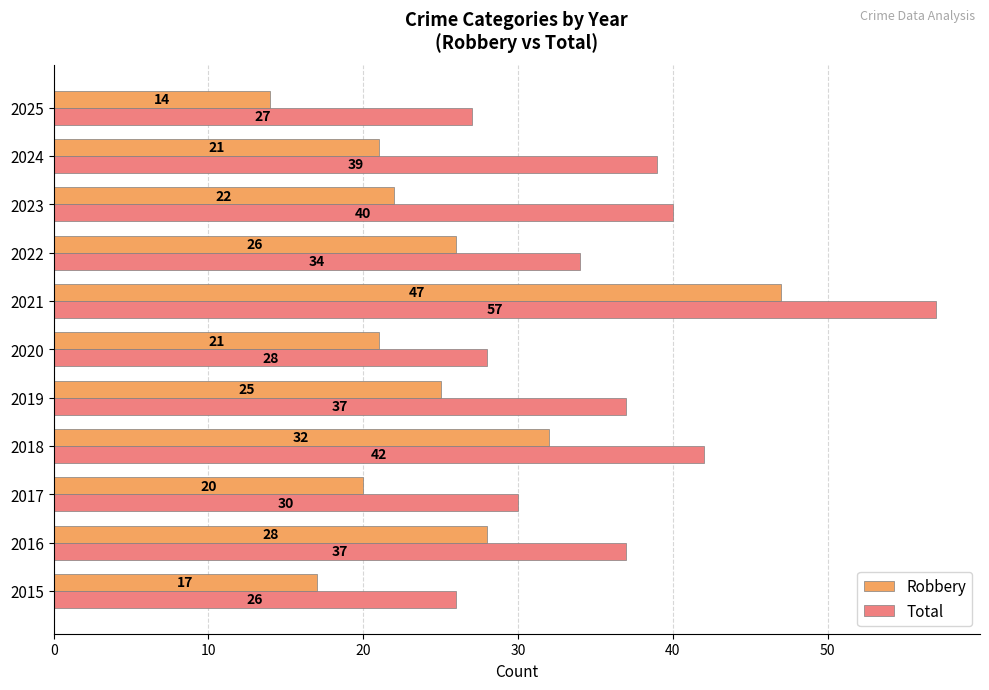

How many series are shown in this chart?

2